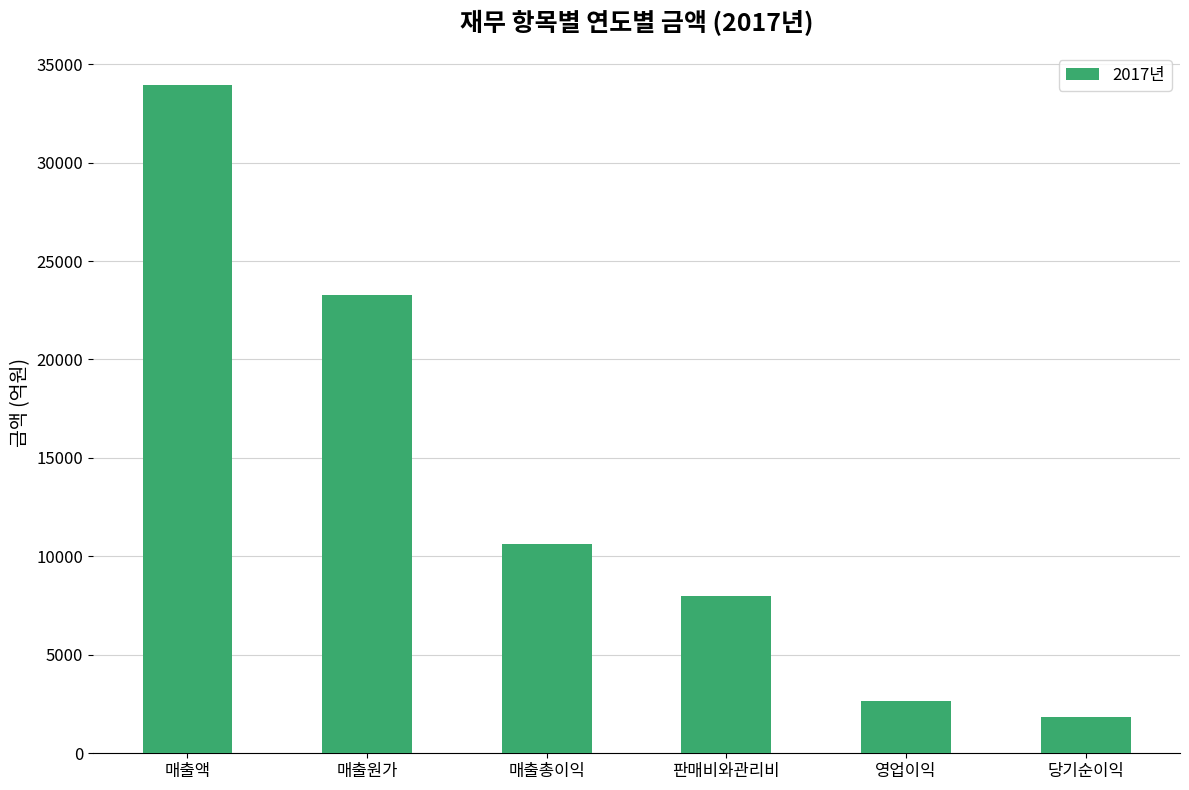

What is the difference between the maximum and second lowest values?

31268.1